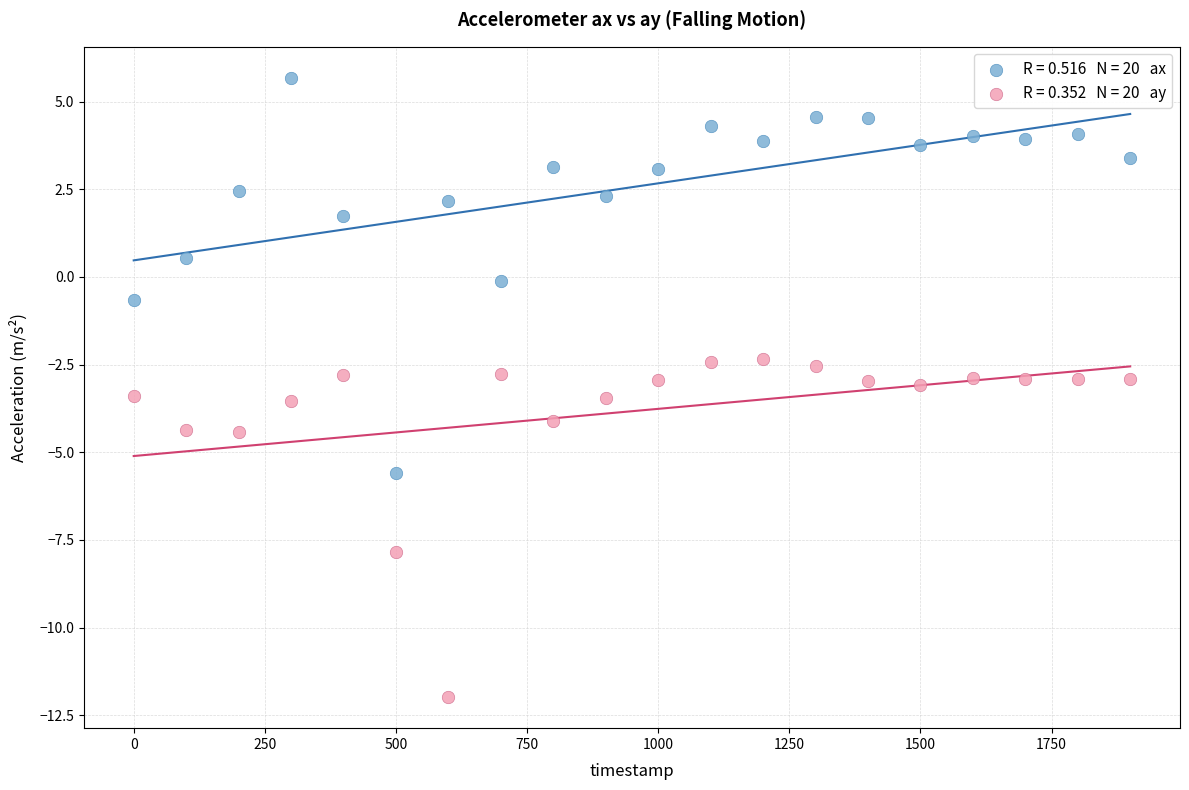

Across all data points, what is the range of X values (max minus min)?

1900.0